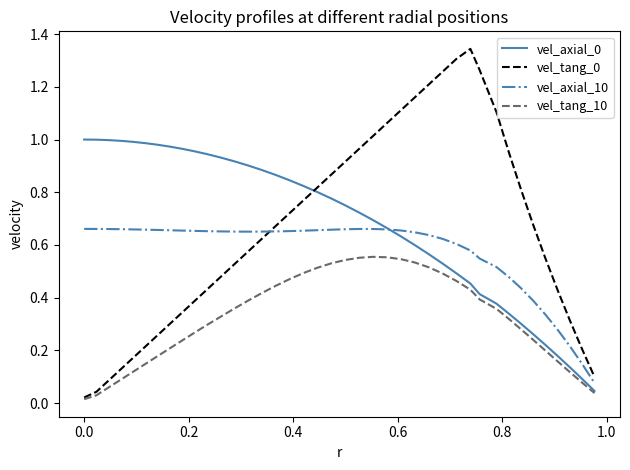

How many times do vel_tang_0 and vel_axial_0 cross each other?

1